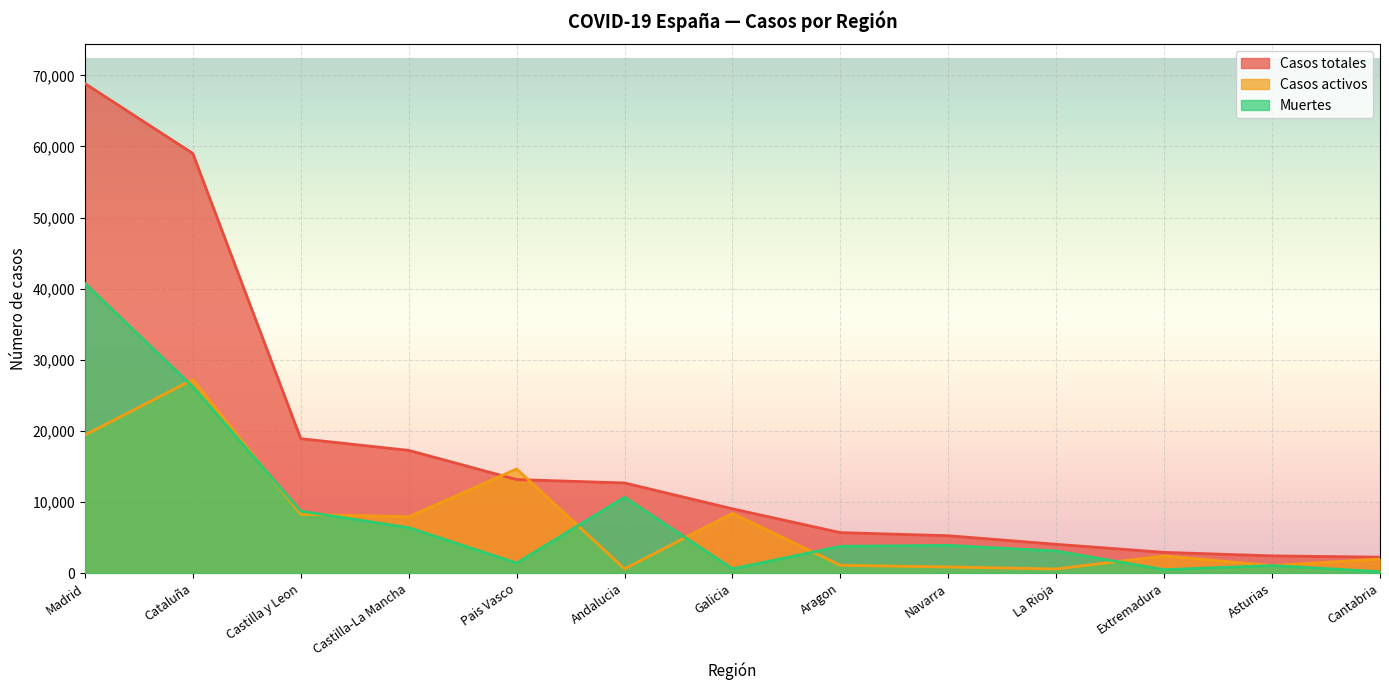

What is the smallest value displayed?

203